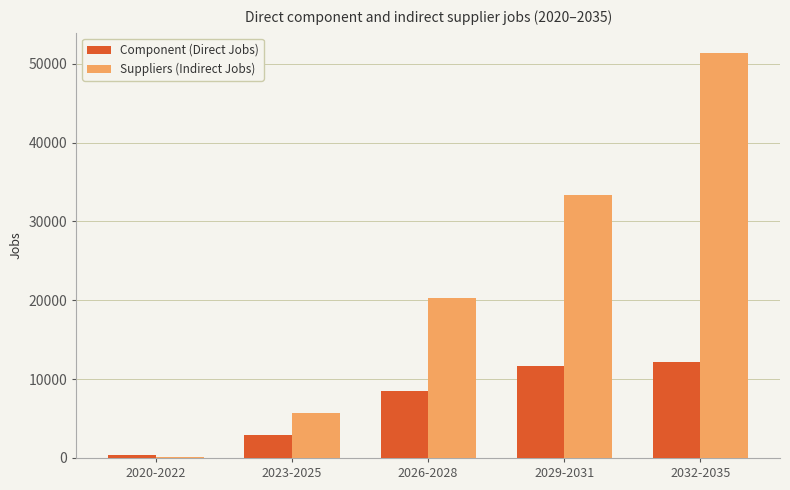

What is the smallest value displayed?

169.1